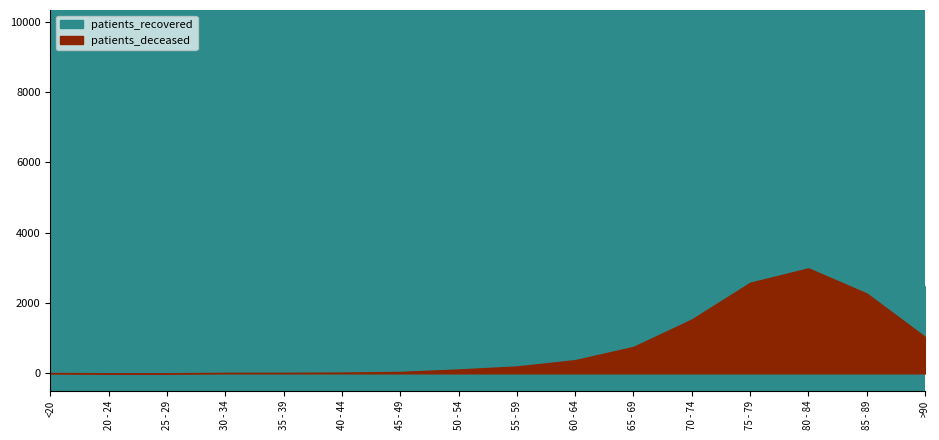

What is the sum of all patients_recovered values?

83681